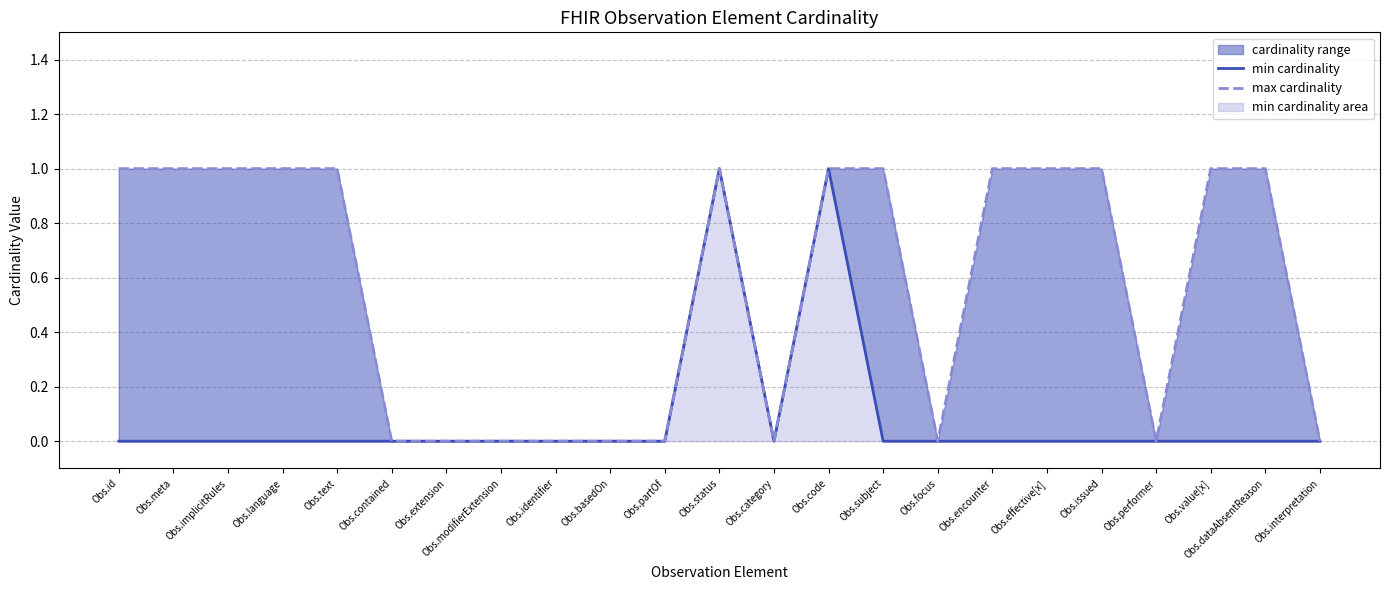

How many interior local peaks does the min cardinality series have?

2